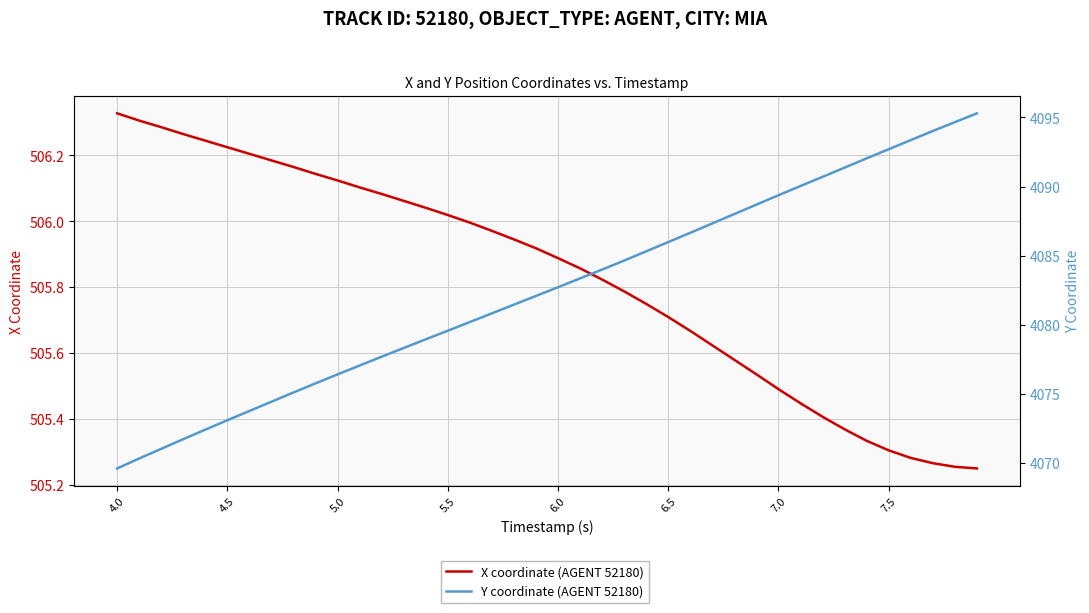

The value of X coordinate (AGENT 52180) at 32 is 900.0. True or false?

False